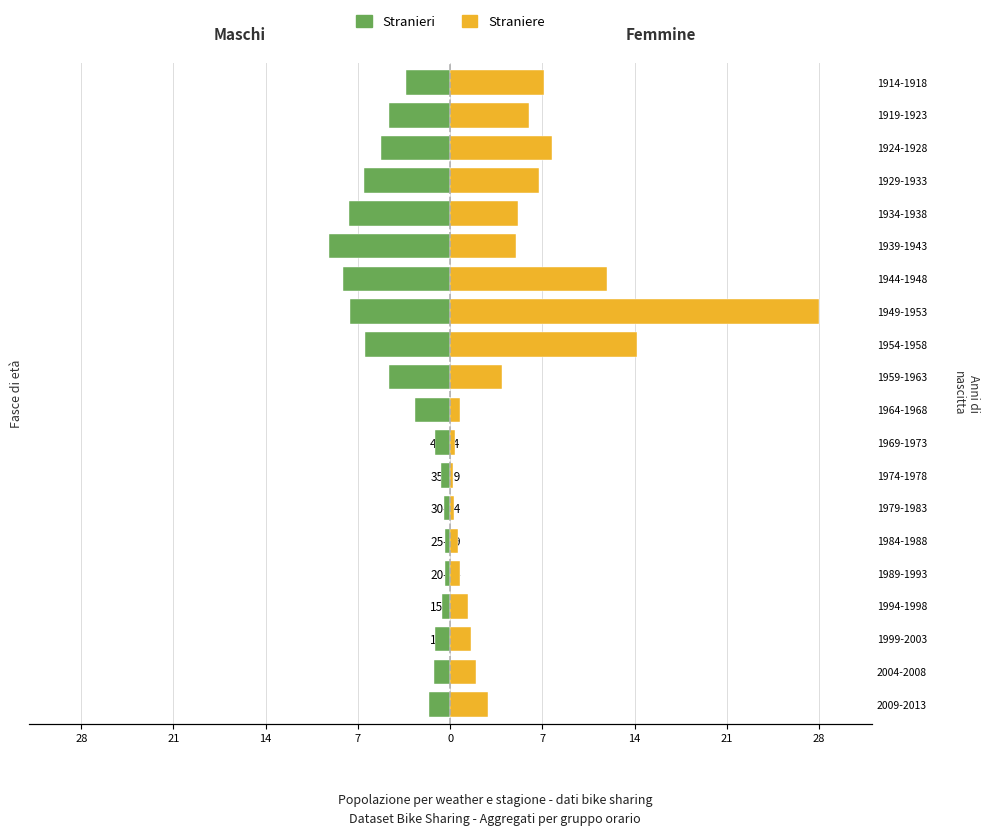

What is the value of the Straniere bar at the 20th from the left?

7.1